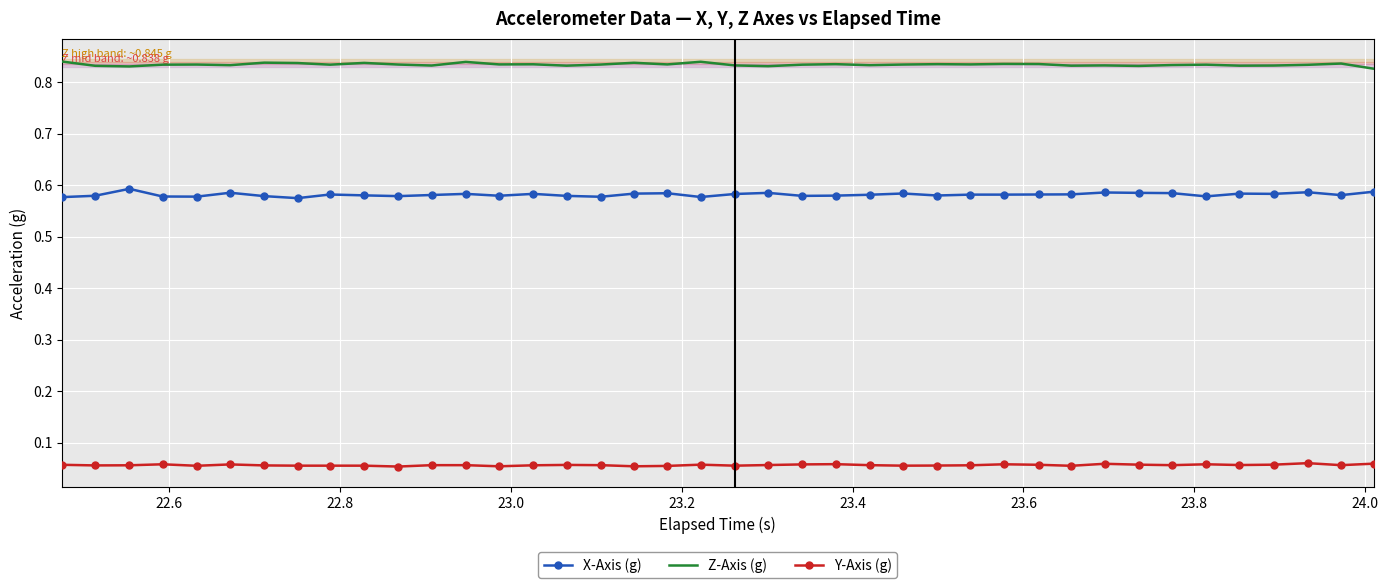

Which series has the largest total across all categories?

Z-Axis (g)